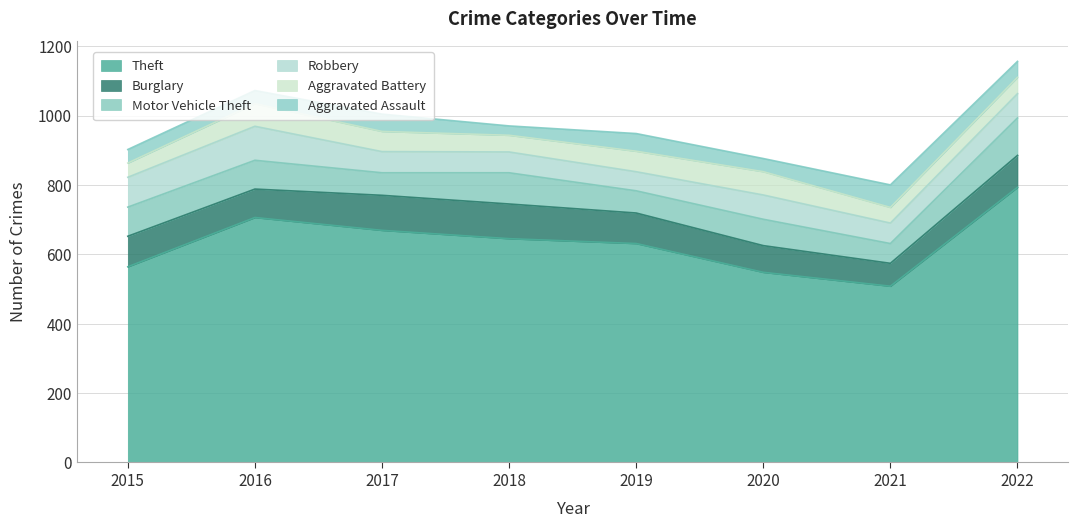

What is the value of the Theft point at the 1st from the left?

564